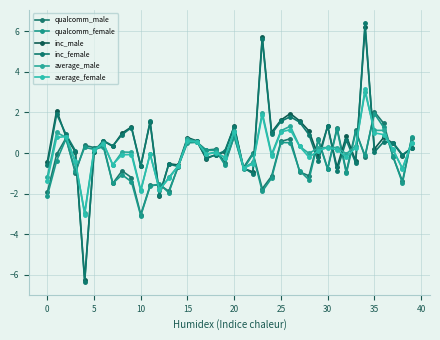

At which label does qualcomm_male reach its minimum?

10